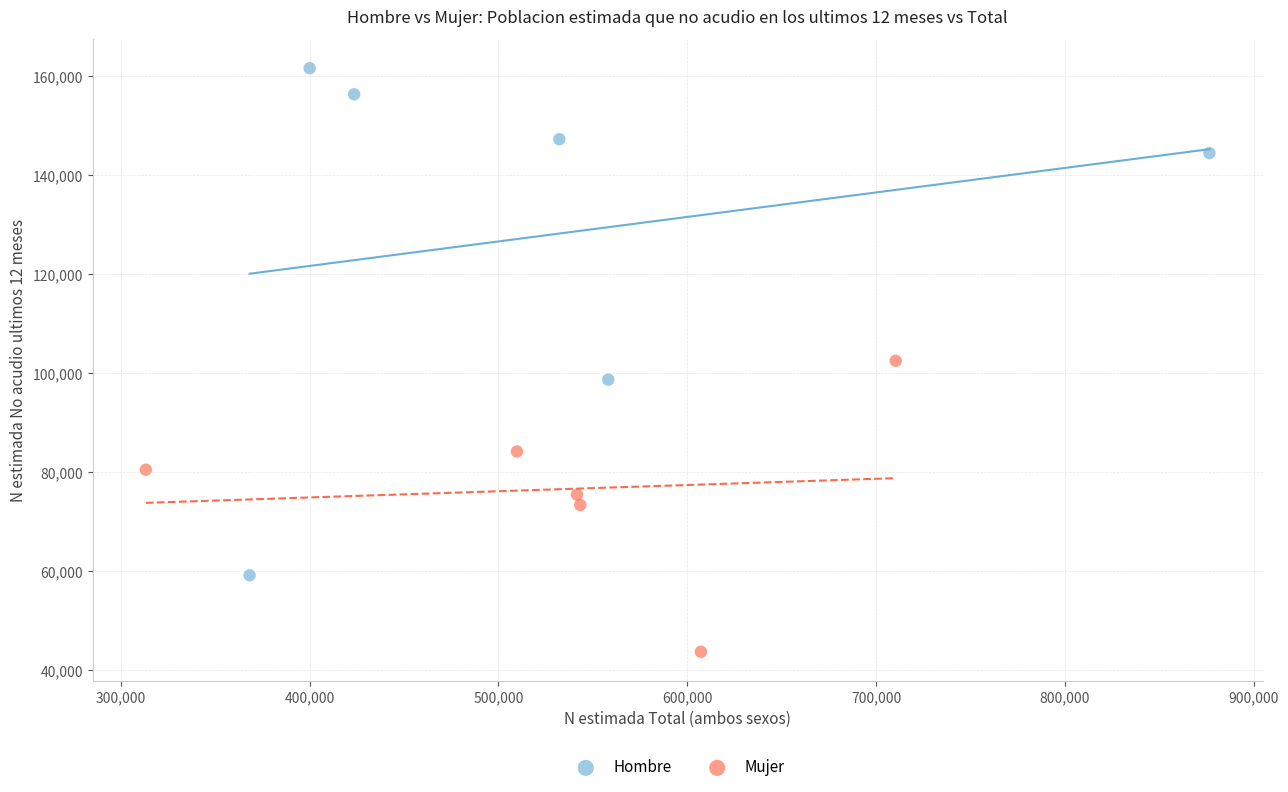

Which series has the largest Y range (max minus min)?

Hombre